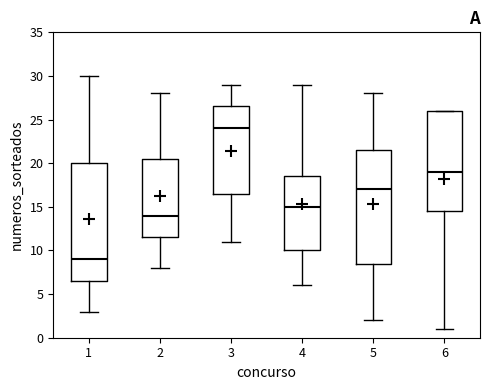

Reading left to right, read every box against the y-axis: the position of its median line, the range the box covers, and the ends of its whiskers. The values are not printed on the chart, so give them approximately, as read against the axis.

1: median 9.0, box 6.5 to 20.0, whiskers 3.0 to 30.0
2: median 14.0, box 11.5 to 20.5, whiskers 8.0 to 28.0
3: median 24.0, box 16.5 to 26.5, whiskers 11.0 to 29.0
4: median 15.0, box 10.0 to 18.5, whiskers 6.0 to 29.0
5: median 17.0, box 8.5 to 21.5, whiskers 2.0 to 28.0
6: median 19.0, box 14.5 to 26.0, whiskers 1.0 to 26.0